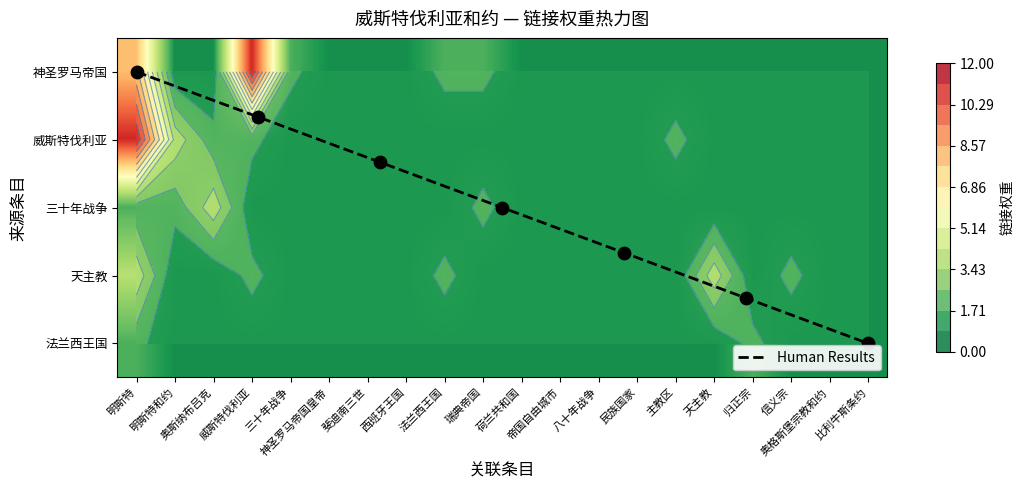

Reading left to right, list all the values displayed in this chart.

神圣罗马帝国: 明斯特=8	明斯特和约=1	奥斯纳布吕克=1	威斯特伐利亚=11	三十年战争=2	神圣罗马帝国皇帝=1	斐迪南三世=1	西班牙王国=1	法兰西王国=2	瑞典帝国=2	荷兰共和国=1	帝国自由城市=1	八十年战争=1	民族国家=1	主教区=1	天主教=1	归正宗=1	信义宗=1	奥格斯堡宗教和约=1	比利牛斯条约=1
威斯特伐利亚: 明斯特=11	明斯特和约=4	奥斯纳布吕克=2	威斯特伐利亚=2	三十年战争=1	神圣罗马帝国皇帝=1	斐迪南三世=1	西班牙王国=1	法兰西王国=1	瑞典帝国=1	荷兰共和国=1	帝国自由城市=1	八十年战争=1	民族国家=1	主教区=2	天主教=1	归正宗=1	信义宗=1	奥格斯堡宗教和约=1	比利牛斯条约=1
三十年战争: 明斯特=2	明斯特和约=2	奥斯纳布吕克=4	威斯特伐利亚=1	三十年战争=1	神圣罗马帝国皇帝=1	斐迪南三世=1	西班牙王国=1	法兰西王国=1	瑞典帝国=2	荷兰共和国=1	帝国自由城市=1	八十年战争=1	民族国家=1	主教区=1	天主教=1	归正宗=1	信义宗=1	奥格斯堡宗教和约=1	比利牛斯条约=1
天主教: 明斯特=4	明斯特和约=1	奥斯纳布吕克=1	威斯特伐利亚=2	三十年战争=1	神圣罗马帝国皇帝=1	斐迪南三世=1	西班牙王国=1	法兰西王国=2	瑞典帝国=1	荷兰共和国=1	帝国自由城市=1	八十年战争=1	民族国家=1	主教区=1	天主教=4	归正宗=1	信义宗=2	奥格斯堡宗教和约=1	比利牛斯条约=1
法兰西王国: 明斯特=2	明斯特和约=1	奥斯纳布吕克=1	威斯特伐利亚=1	三十年战争=1	神圣罗马帝国皇帝=1	斐迪南三世=1	西班牙王国=1	法兰西王国=1	瑞典帝国=1	荷兰共和国=1	帝国自由城市=1	八十年战争=1	民族国家=1	主教区=1	天主教=1	归正宗=2	信义宗=1	奥格斯堡宗教和约=1	比利牛斯条约=1